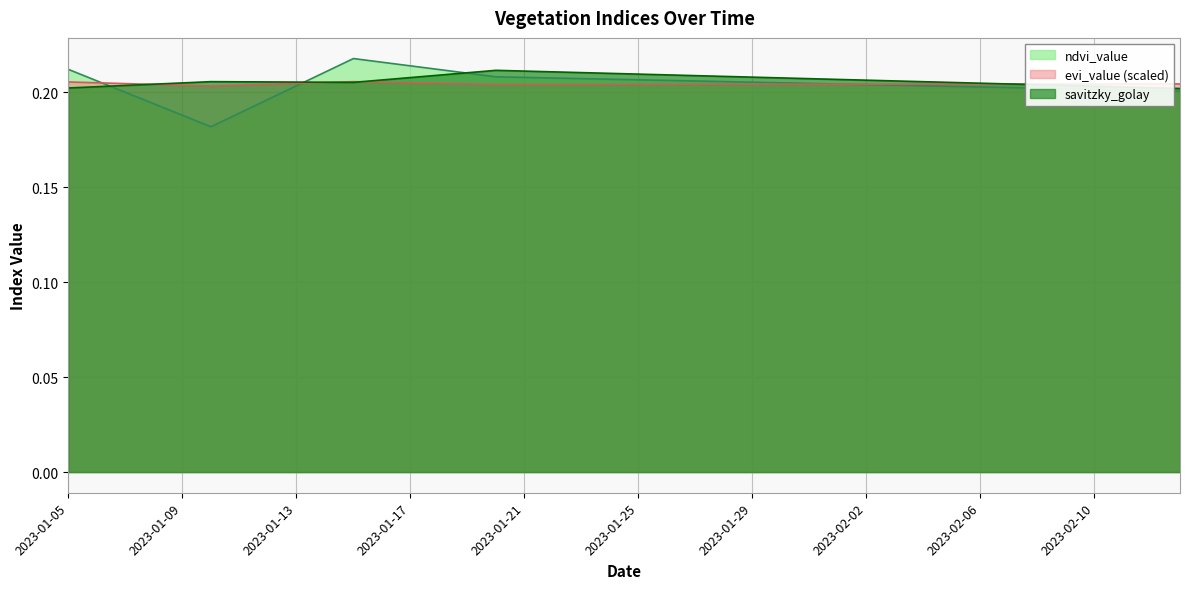

What is the sum of the evi_value values at 2023-01-15 and 2023-01-27?

0.4